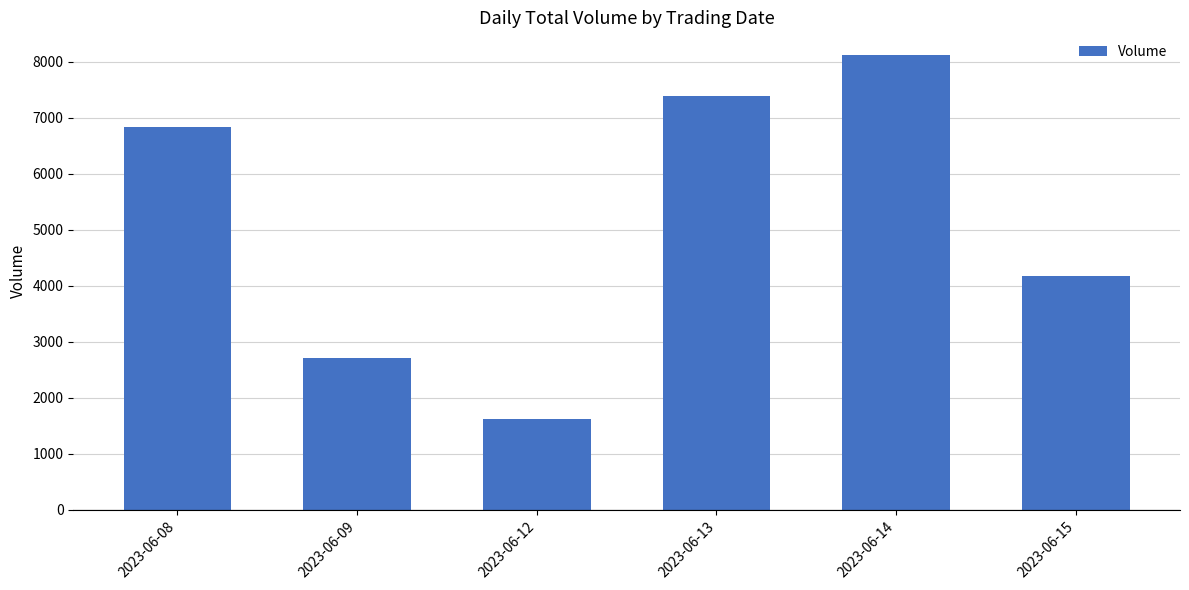

Between 2023-06-09 and 2023-06-15, which is larger?

2023-06-15